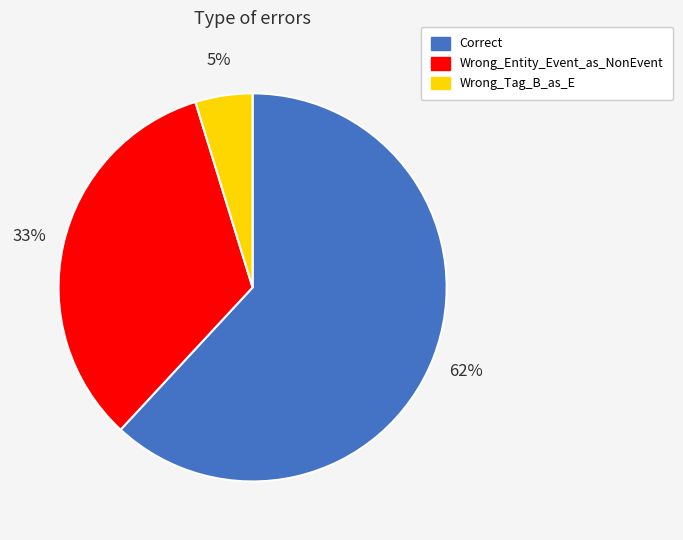

What is the smallest slice in the pie chart?

Wrong_Tag_B_as_E